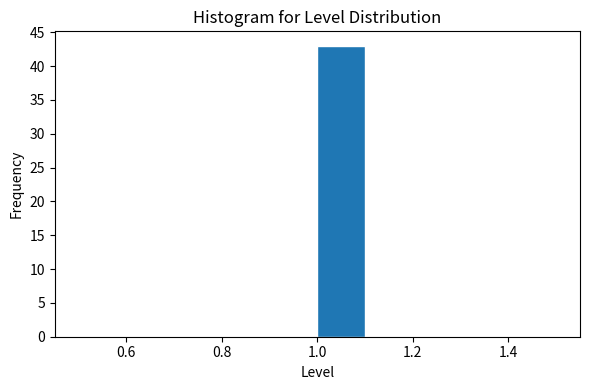

What is the height of the bar covering 1.0 to 1.1 on the x-axis? The values are not printed on the chart, so give them approximately, as read against the axis.

43